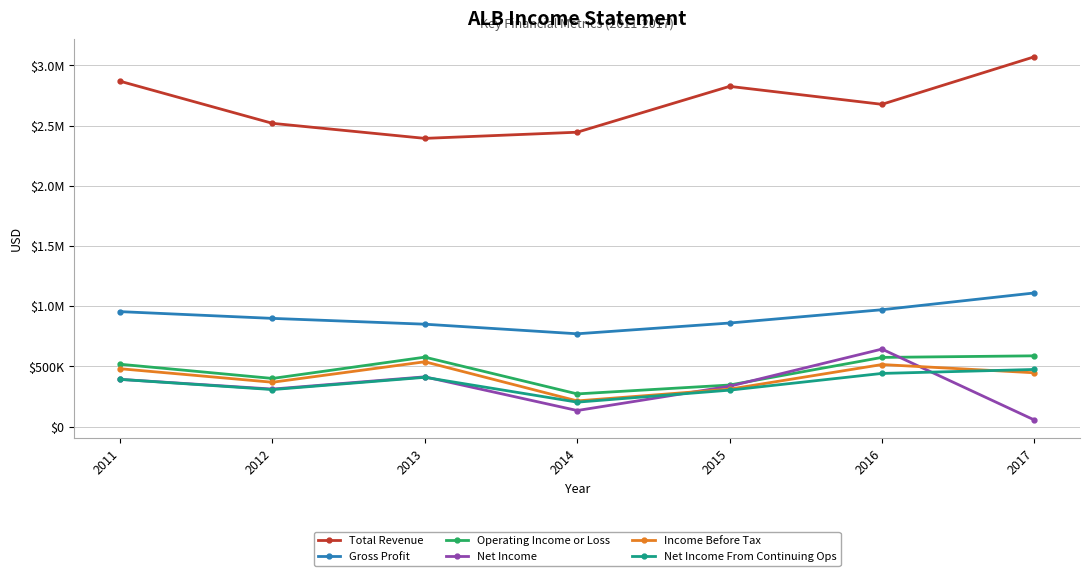

At how many categories does at least one series exceed 2389940?

7